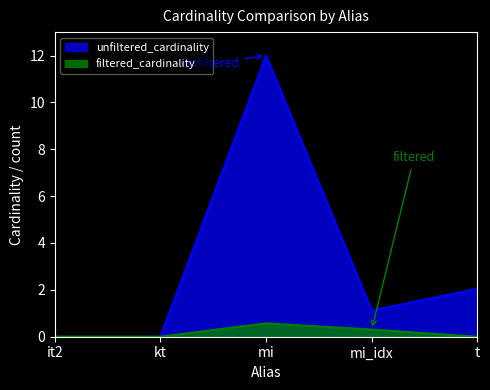

Reading right to left, list all the values displayed in this chart.

unfiltered_cardinality: 2.0	1.1	12.0	0.0	0.0
filtered_cardinality: 0.0	0.3	0.6	0.0	0.0